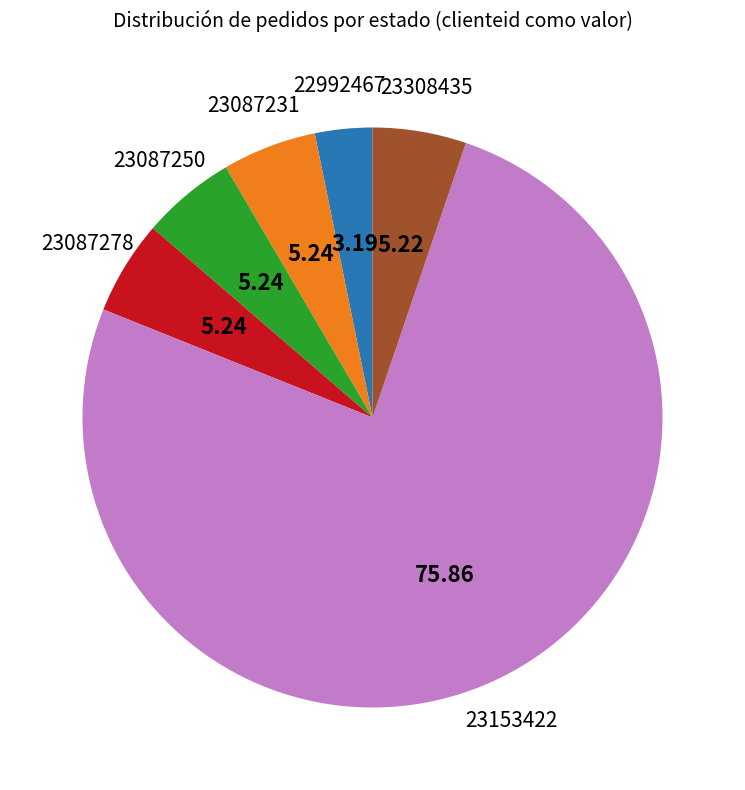

Is there a majority slice in this chart?

Yes